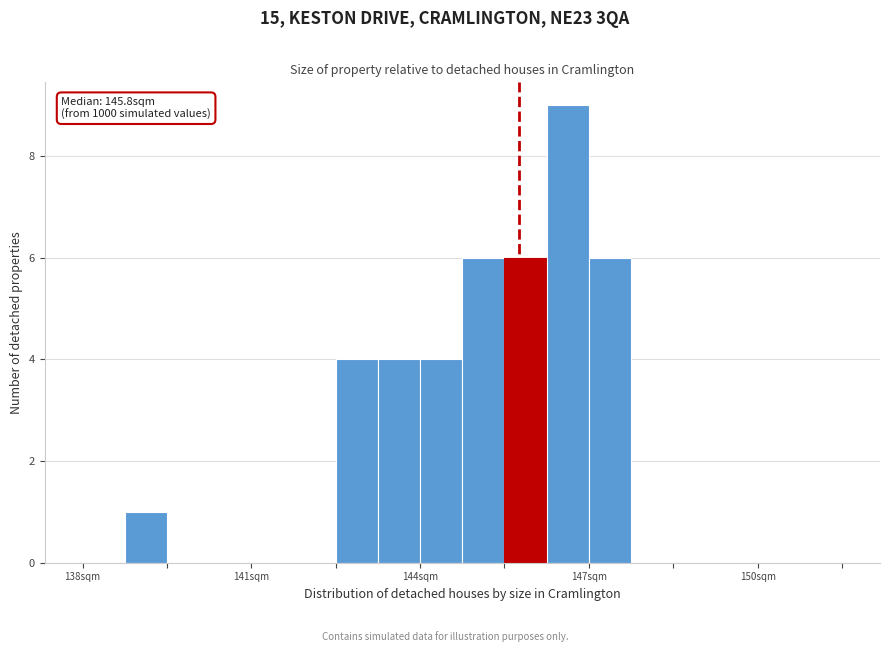

Around what value on the x-axis is the tallest bar? Give the approximate position of its centre, as read against the axis.

146.5